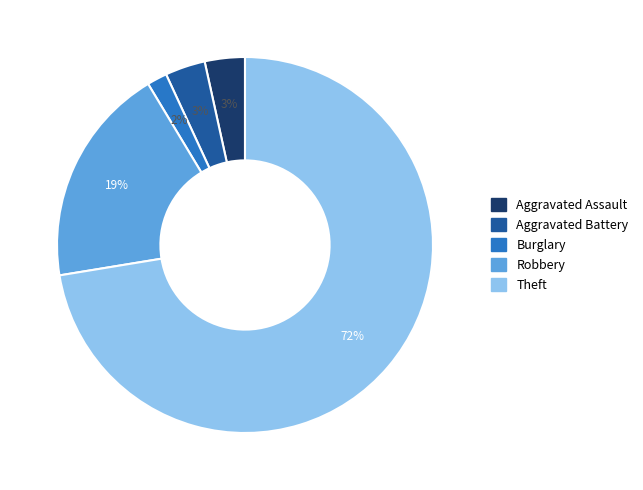

To the nearest percent, what is the difference between the largest and smallest slice percentages?

71%